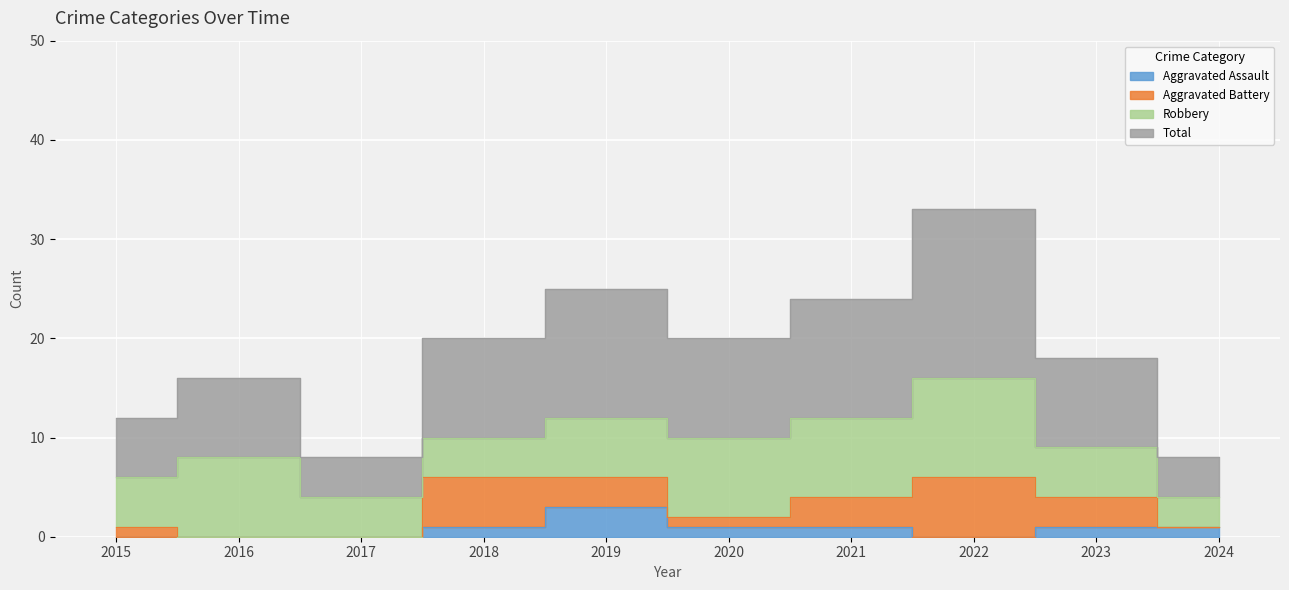

What is the difference between the maximum and minimum values in the Total series?

25